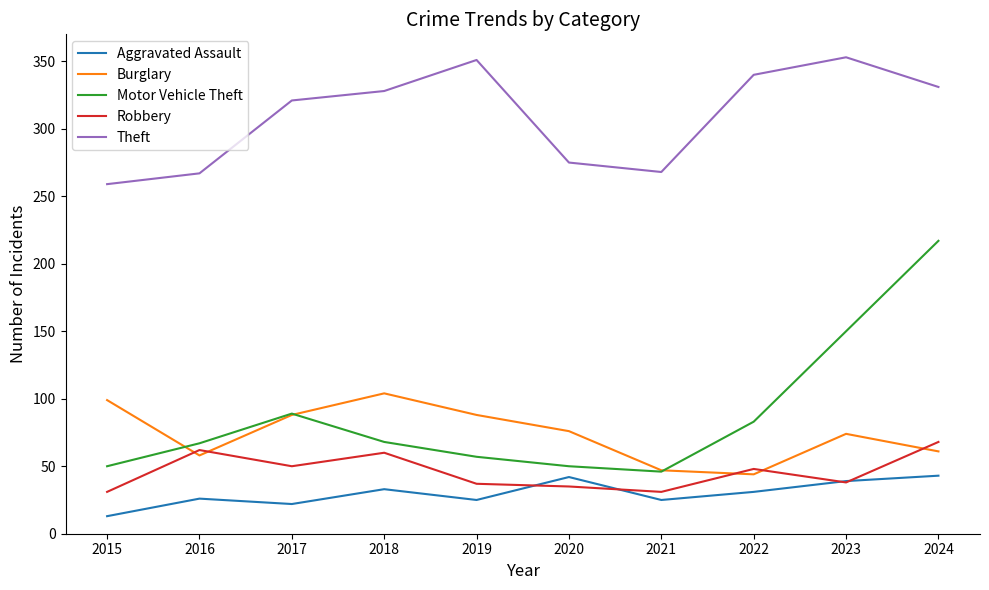

Where is the first local minimum for Theft?

2021